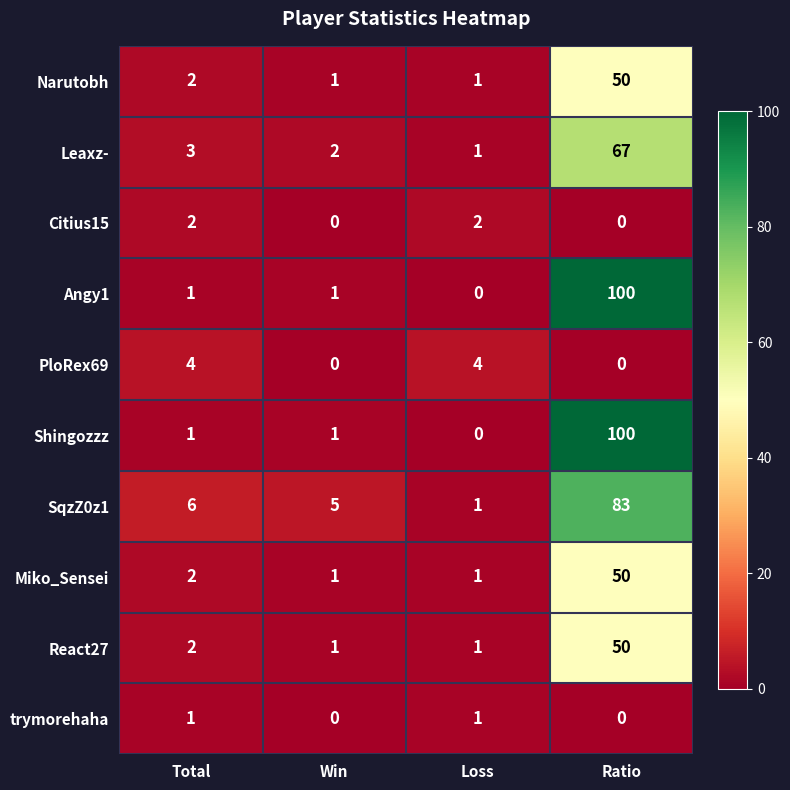

Where is React27 nearest to the value 25?

Total